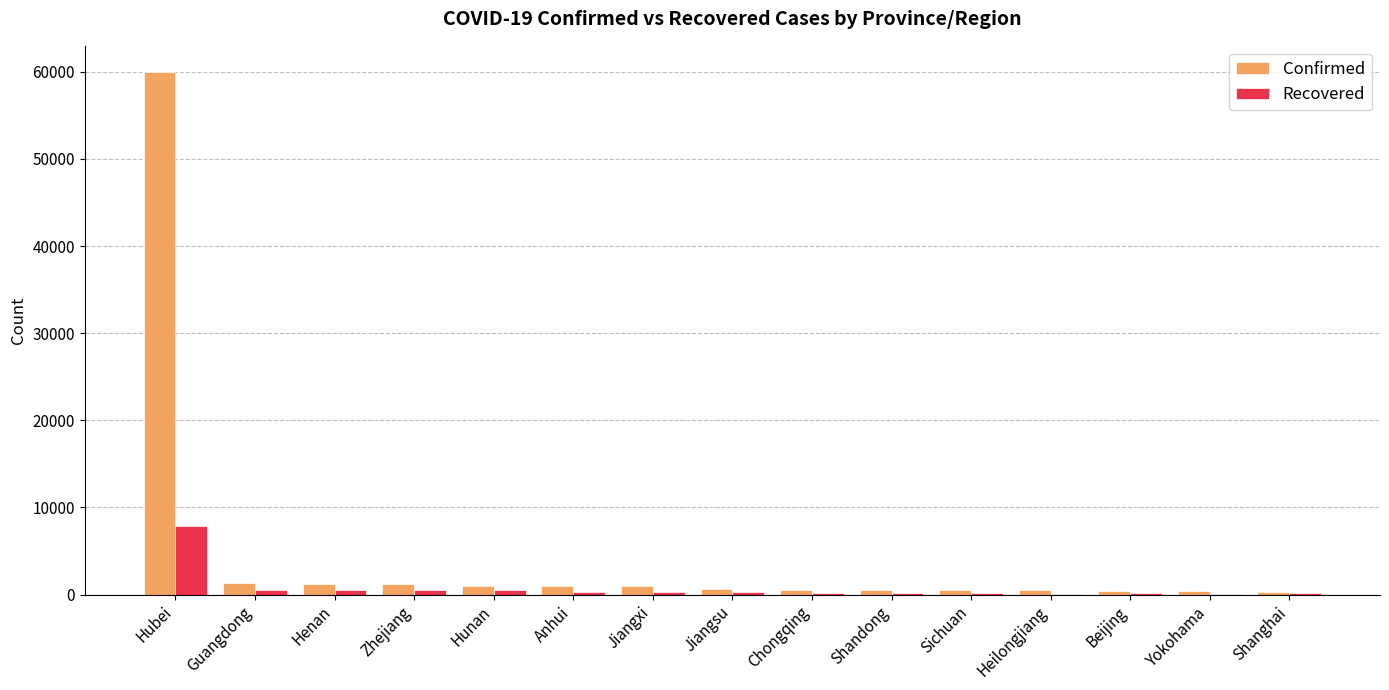

Count the number of categories in the chart.

15